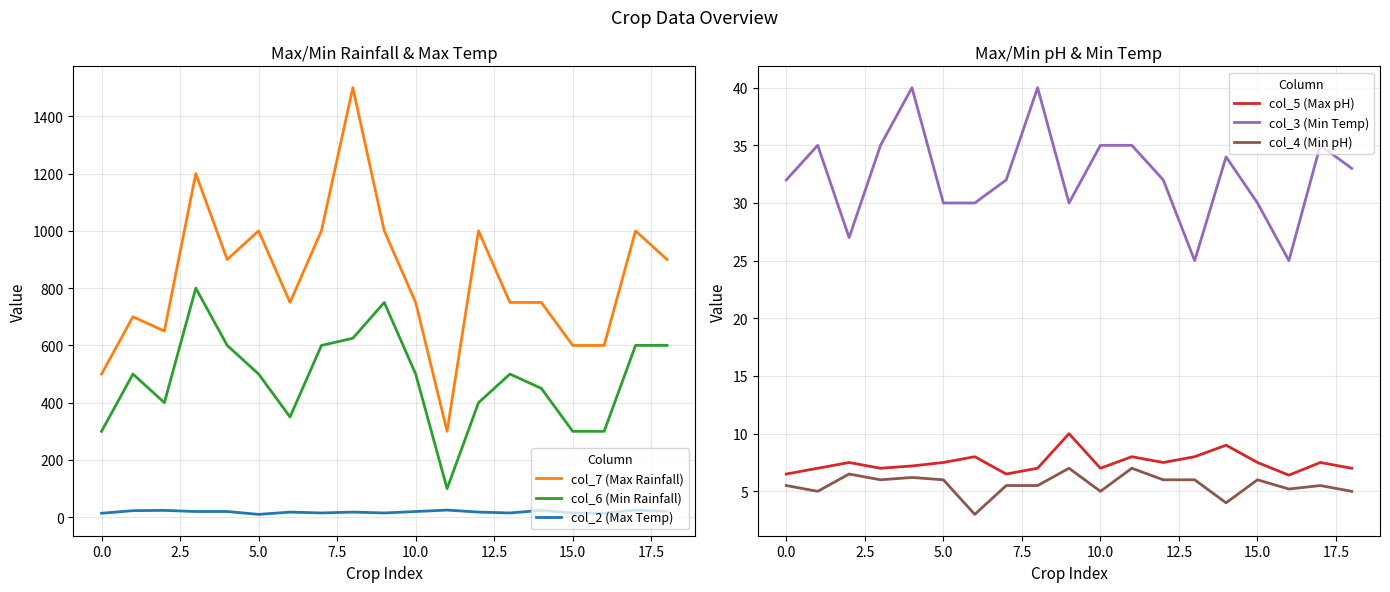

At how many categories does at least one series exceed 893?

9